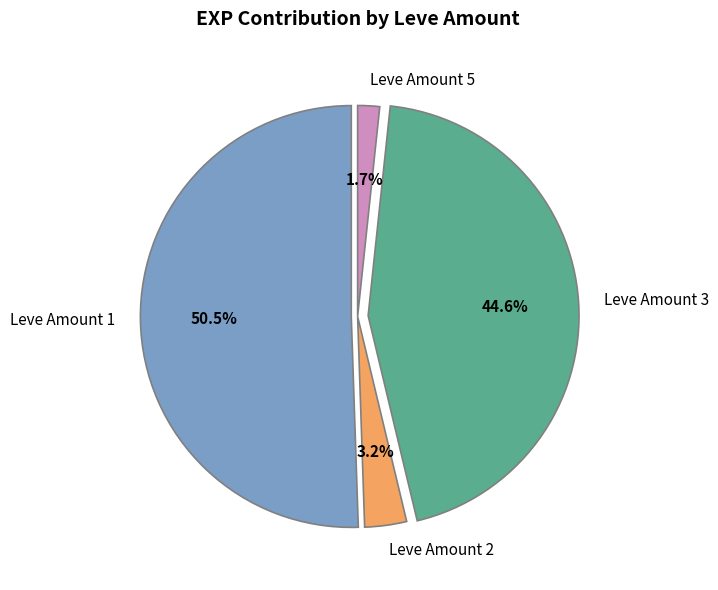

Which category accounts for the majority?

Leve Amount 1